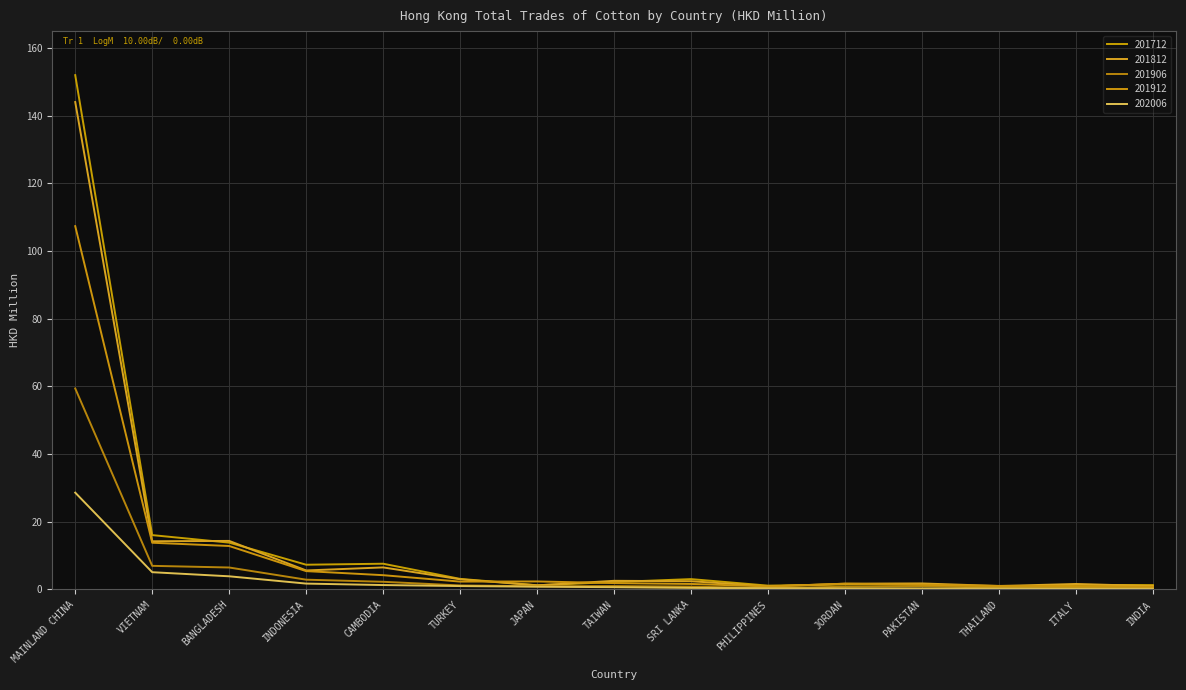

How many lines are shown in the chart?

5